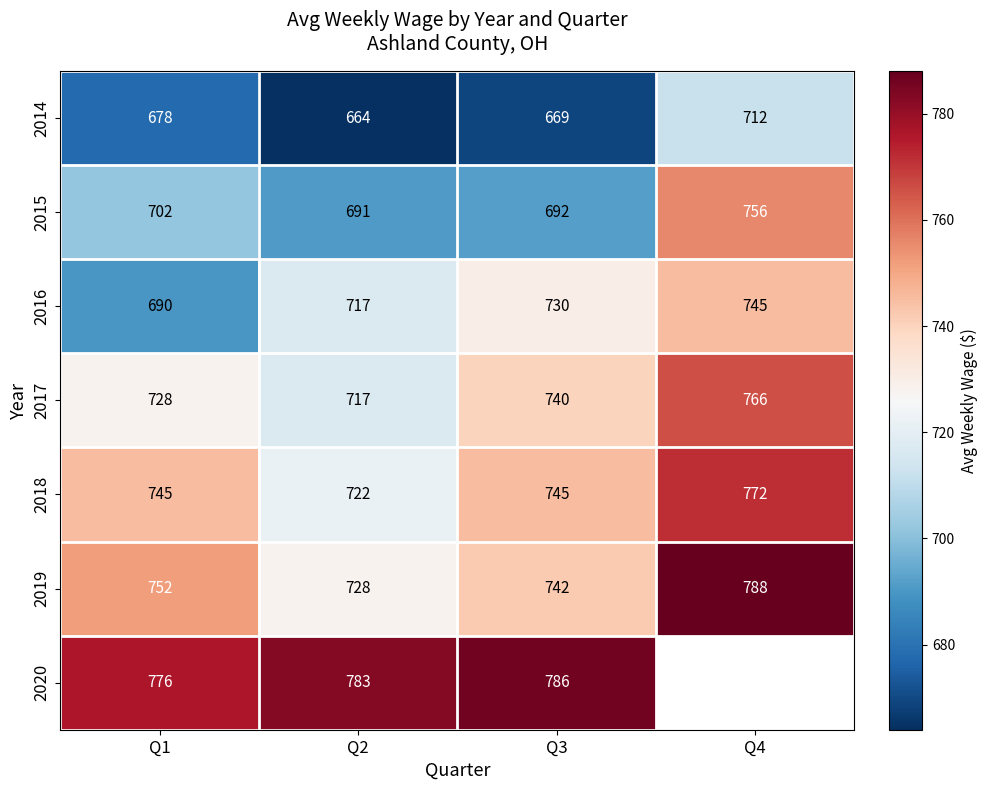

True or false: 2017 has a value of 1189.0 at Q4.

False